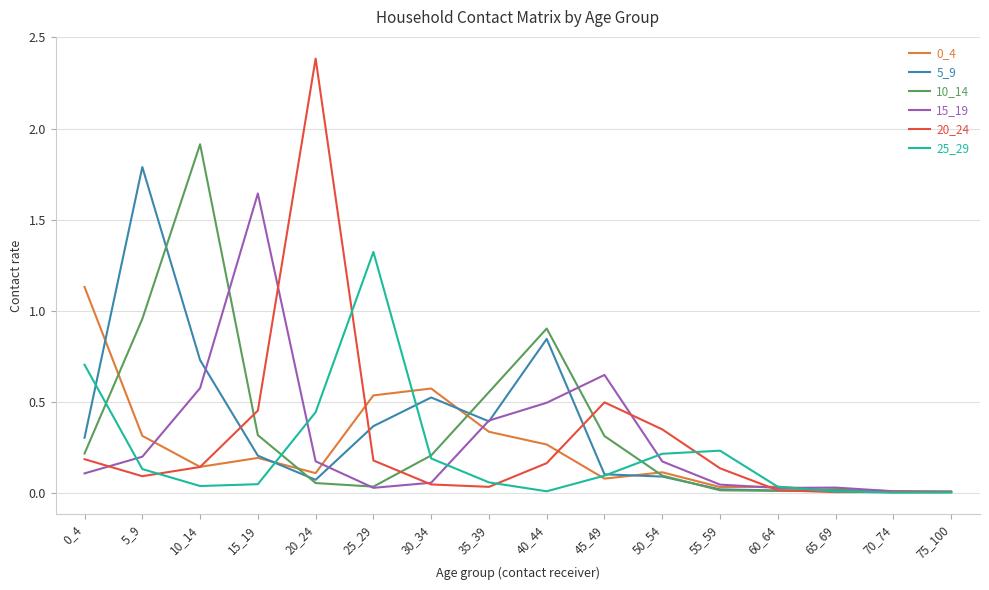

The 10_14 series shows 0.2 at 0_4. True or false?

True